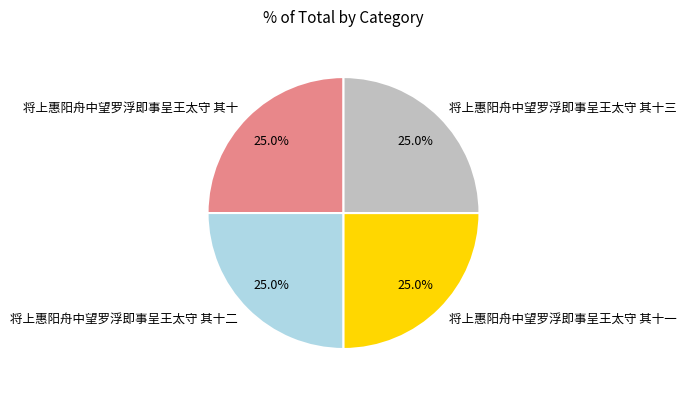

What percentage is the 将上惠阳舟中望罗浮即事呈王太守 其十二 slice, to the nearest percent?

25%